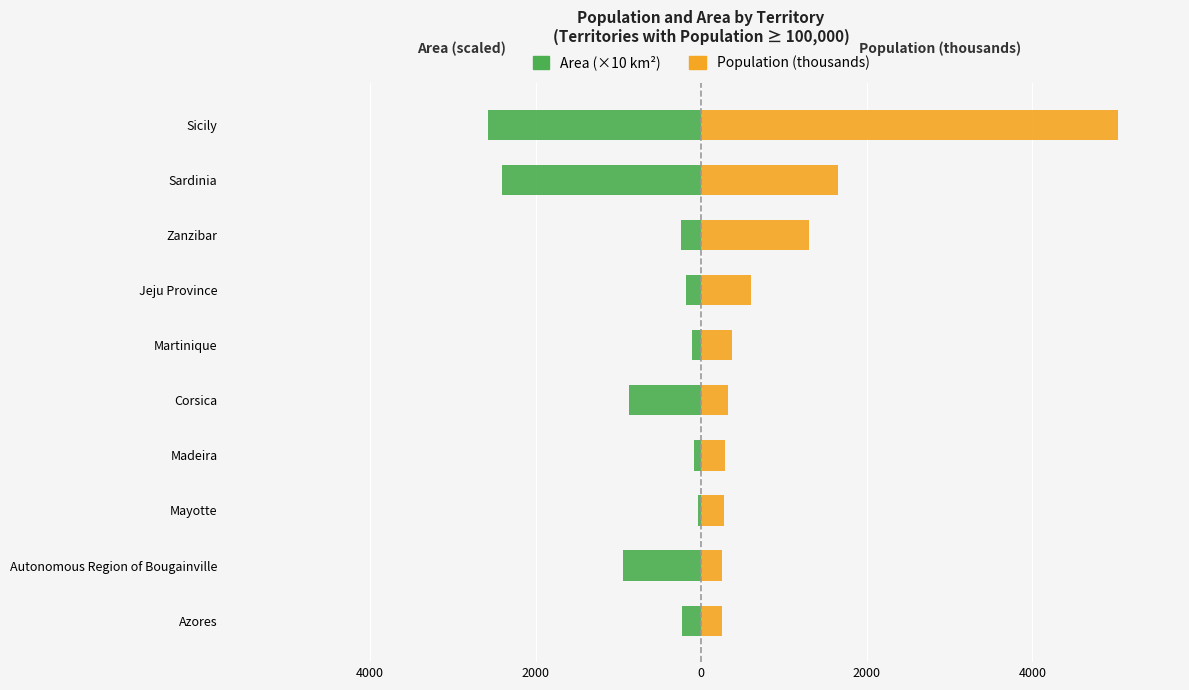

Rank the series by their average value, from lowest to highest.

Area (×10 km²), Population (thousands)